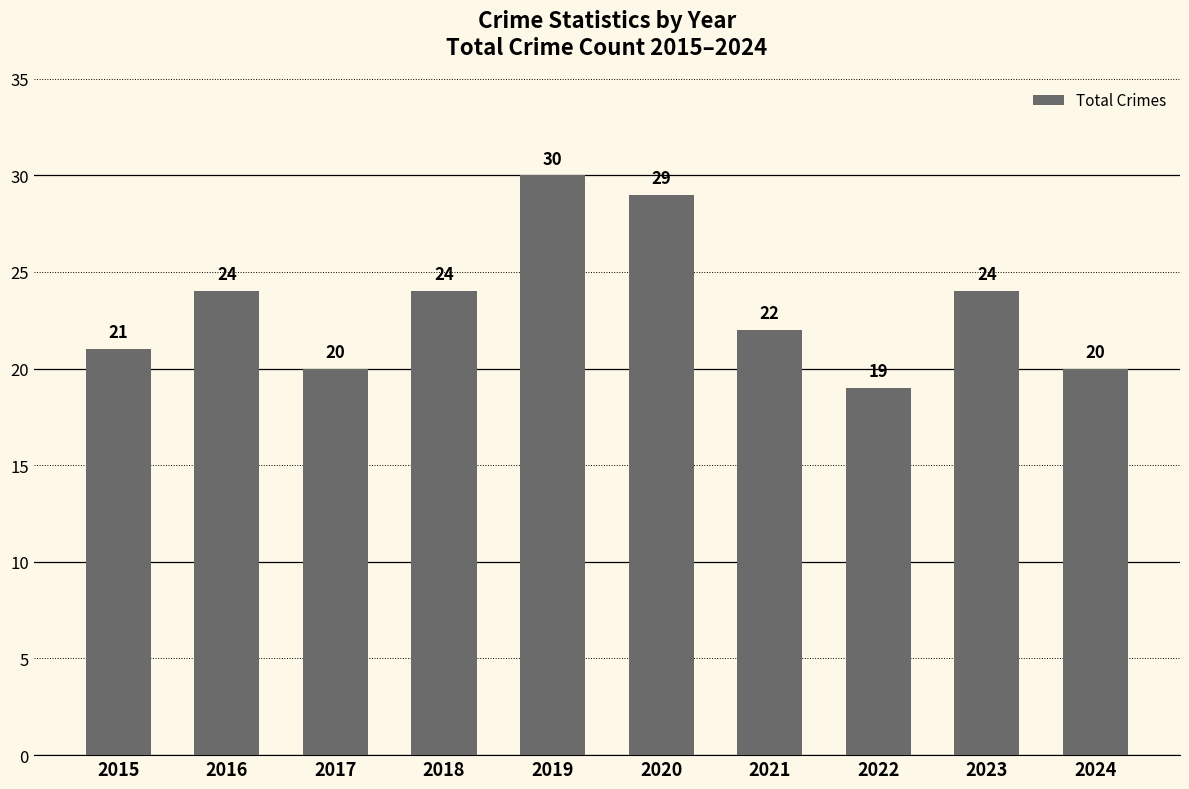

What is the smallest value displayed?

19